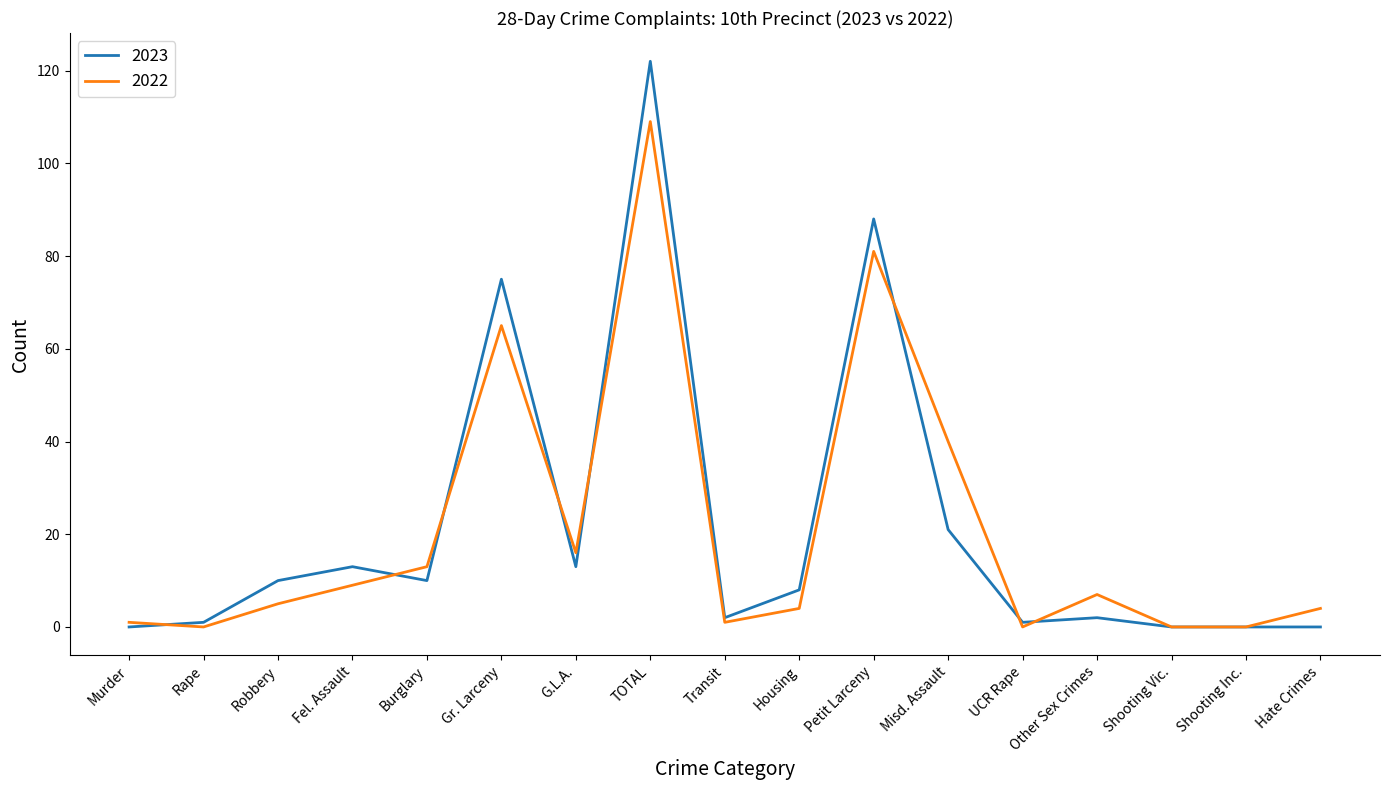

What is the sum of all 2023 values?

366